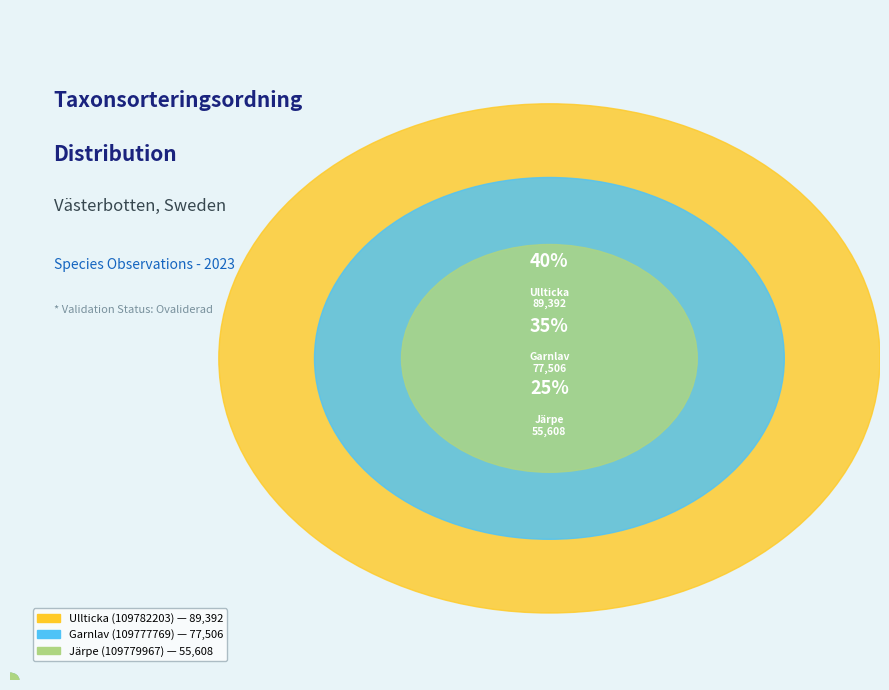

Is it true that Garnlav (109777769) is 35% of the pie?

True